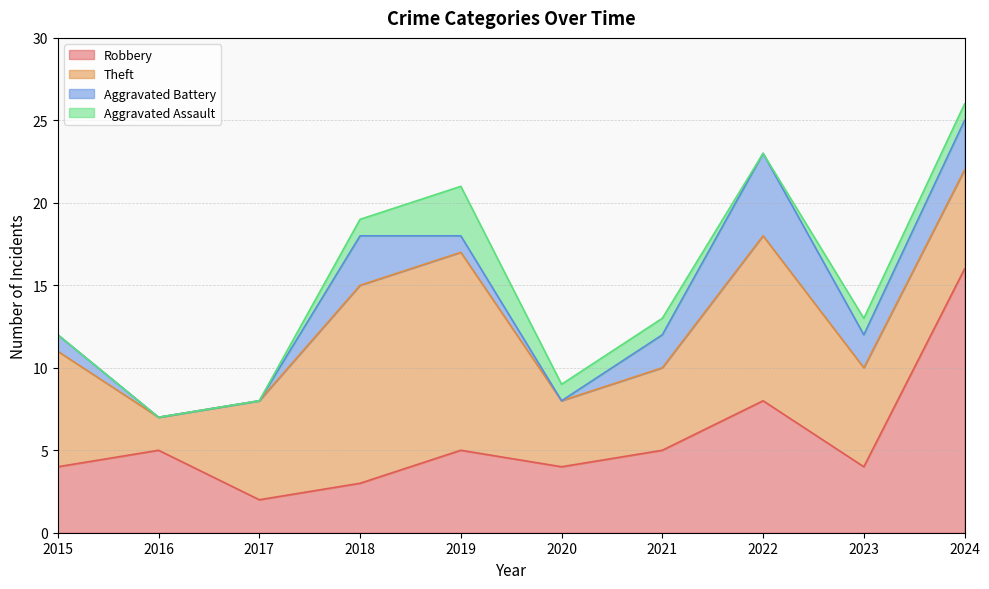

The Robbery series shows 6 at 2023. True or false?

False